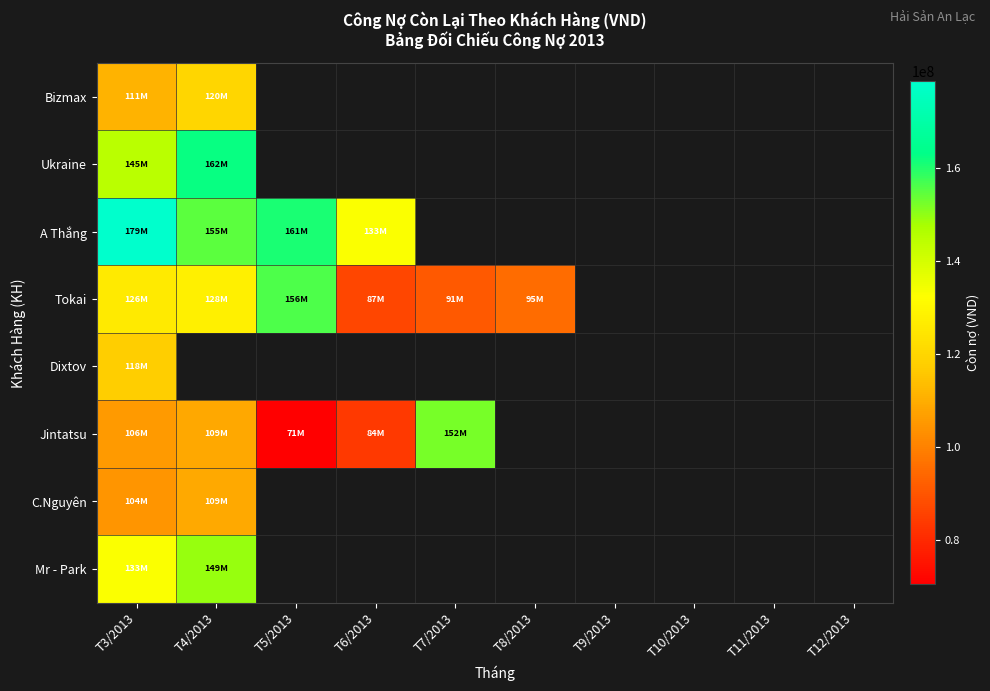

At how many categories does at least one series exceed 139783920?

4